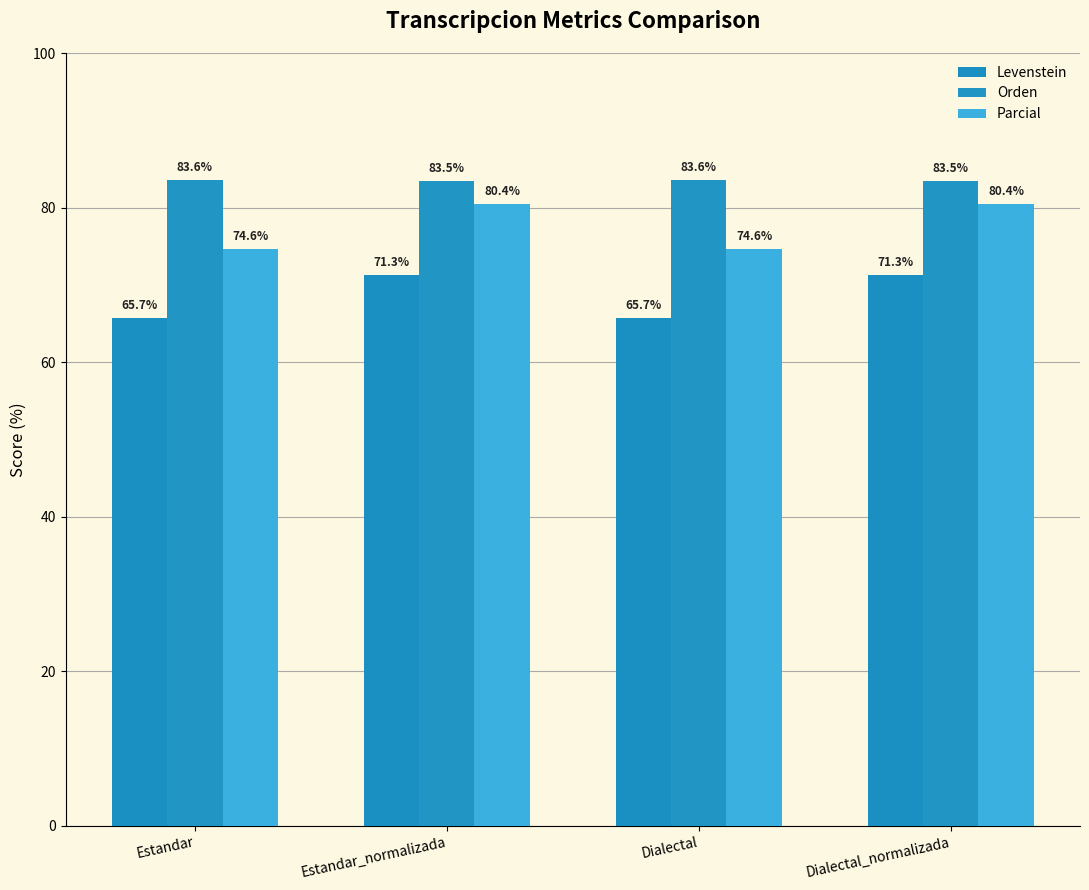

What is the difference between the maximum and minimum values in the Orden series?

0.1